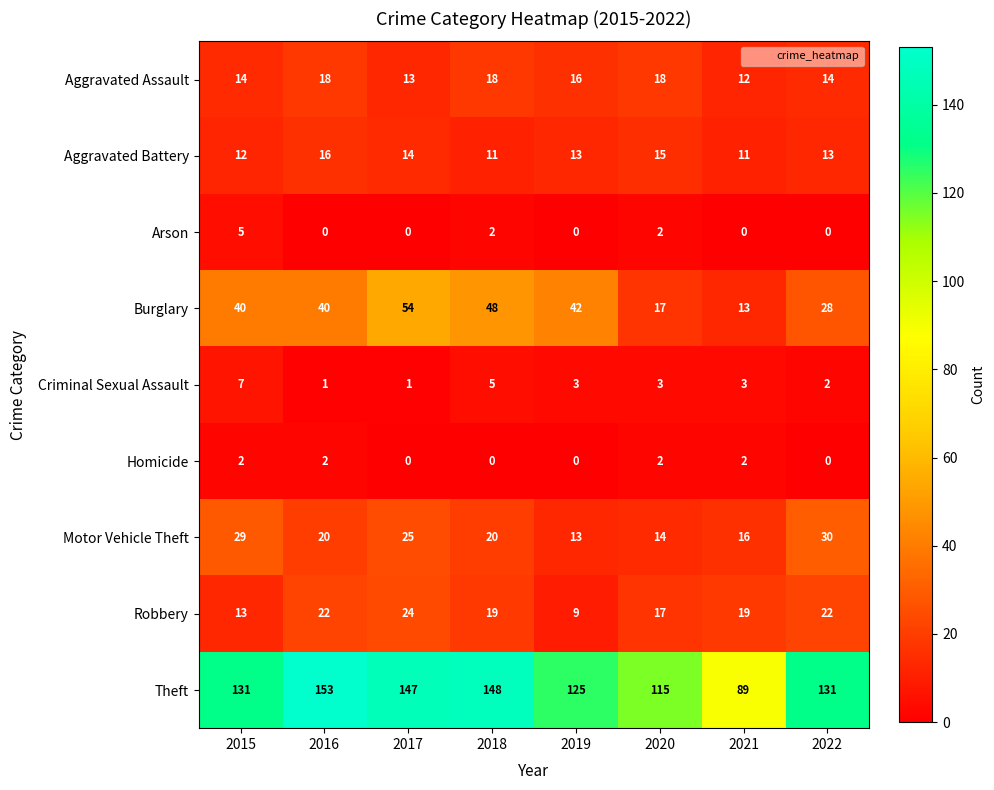

At which label does Robbery first exceed 19?

2016